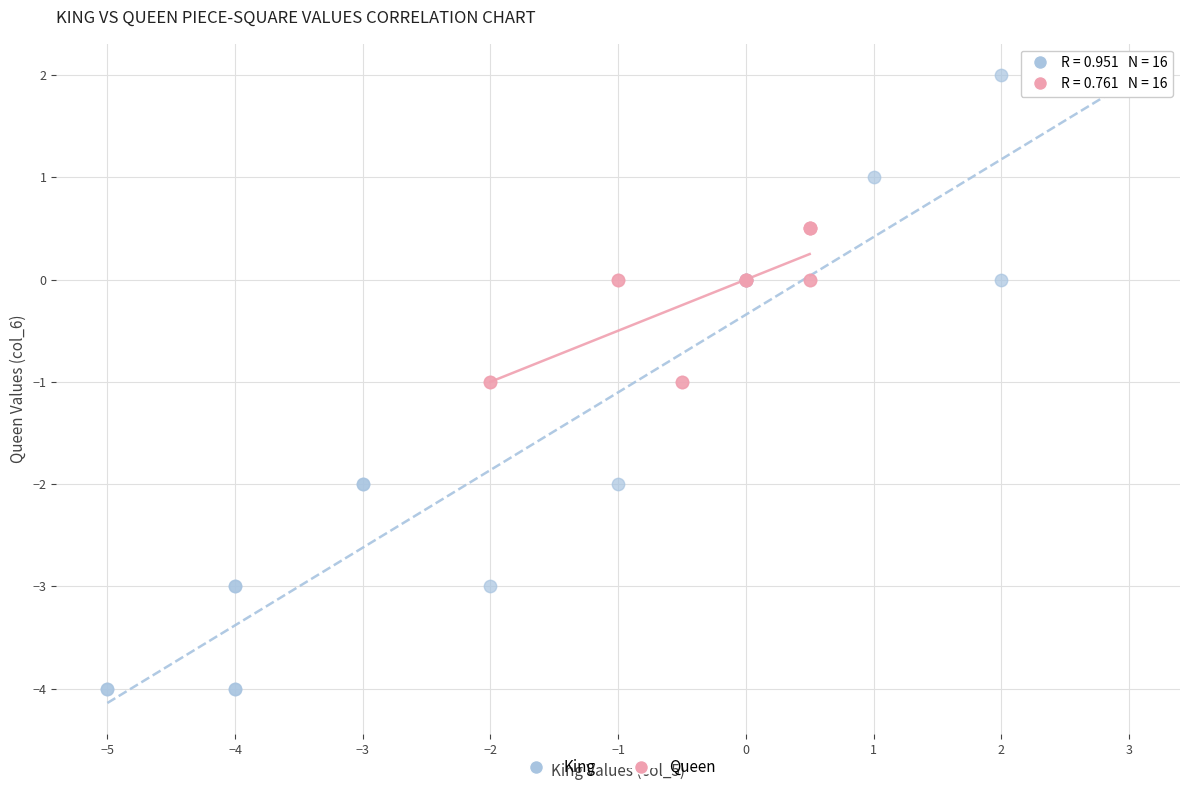

Which series reaches the minimum Y coordinate?

King